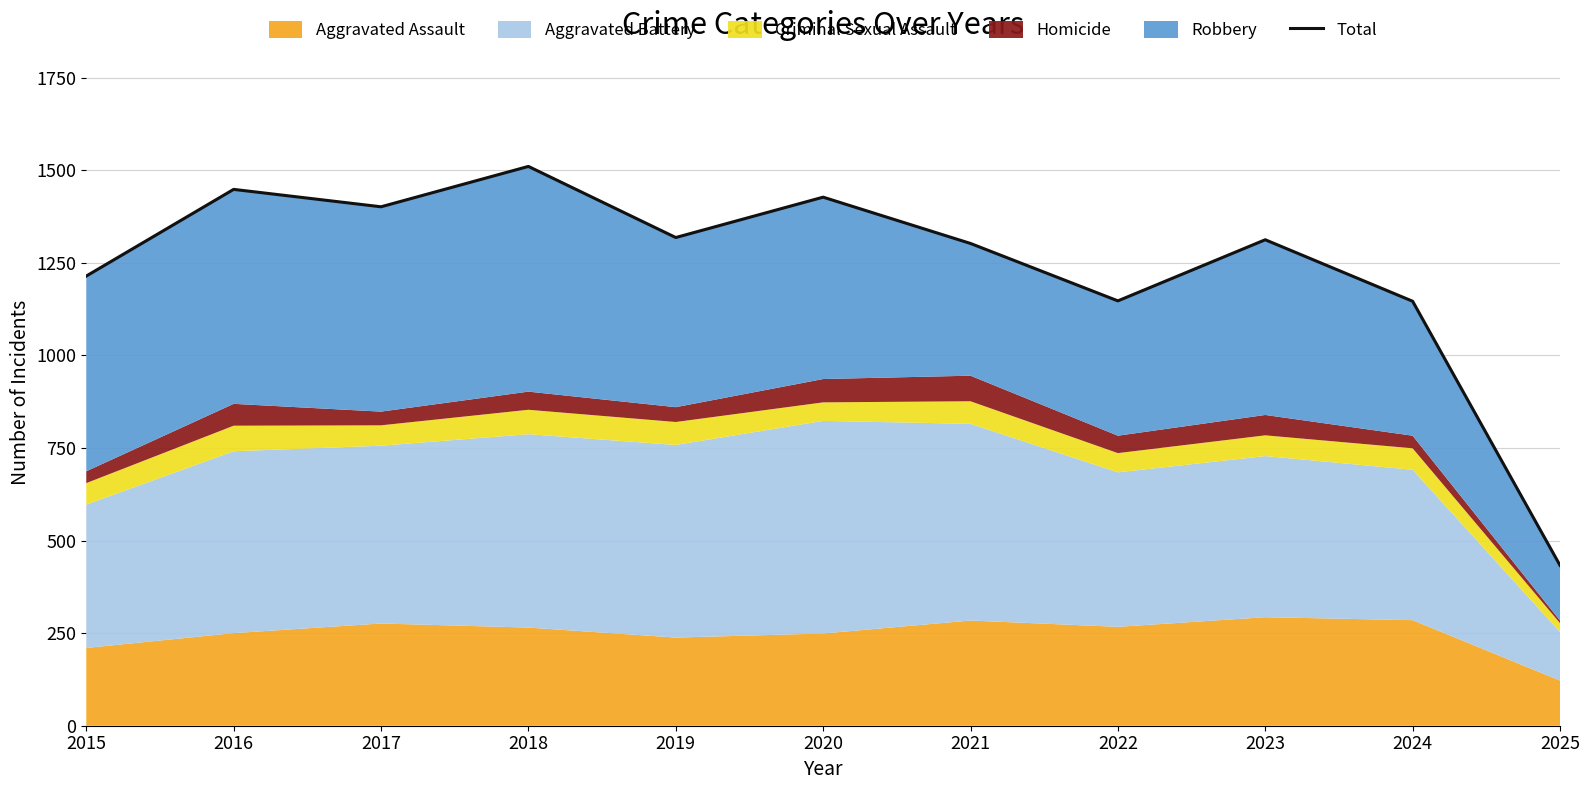

Does the chart have visible grid lines?

Yes